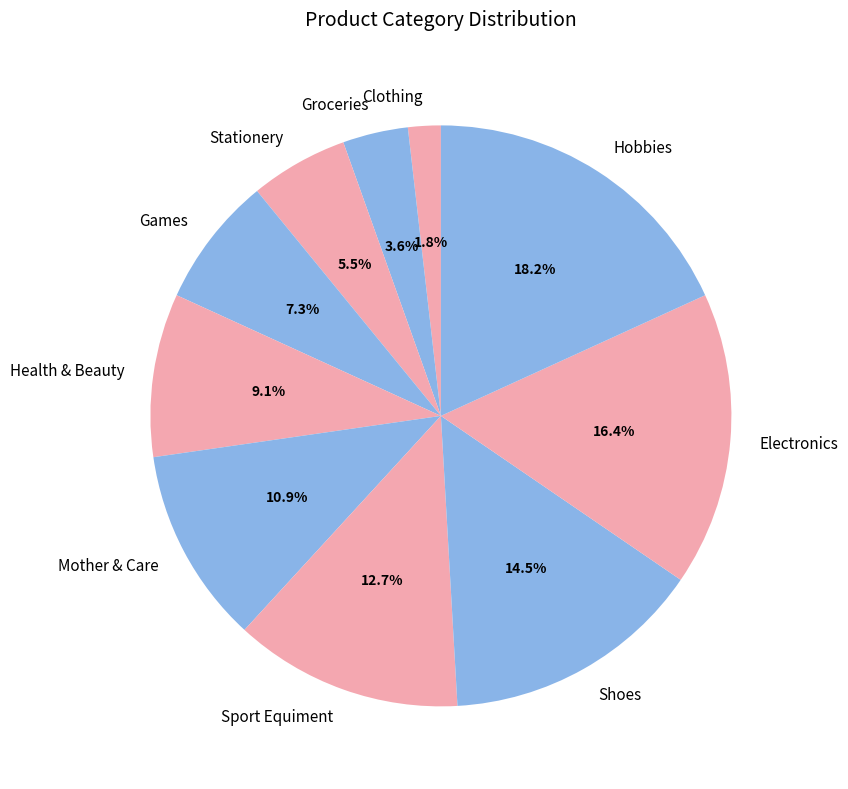

How much of the chart is everything except Mother & Care?

89.1%